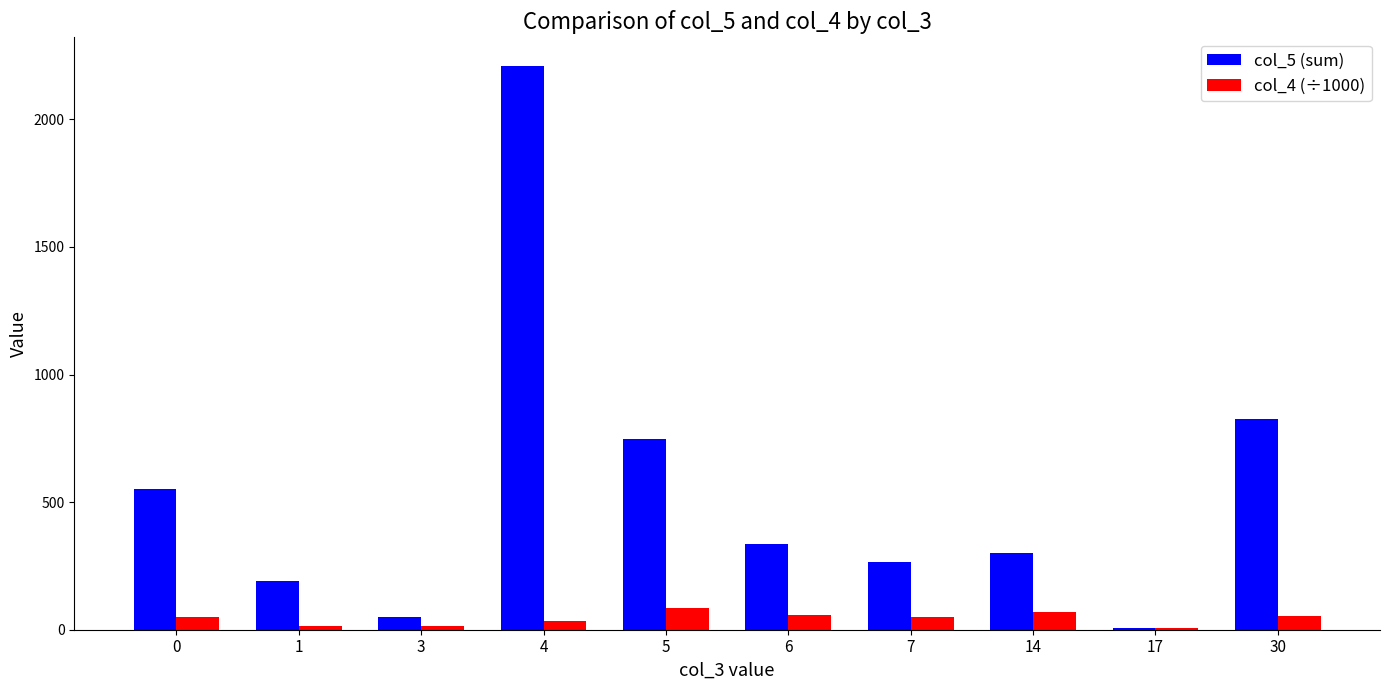

The value of col_4 (÷1000) at 7 is 50.0. True or false?

True